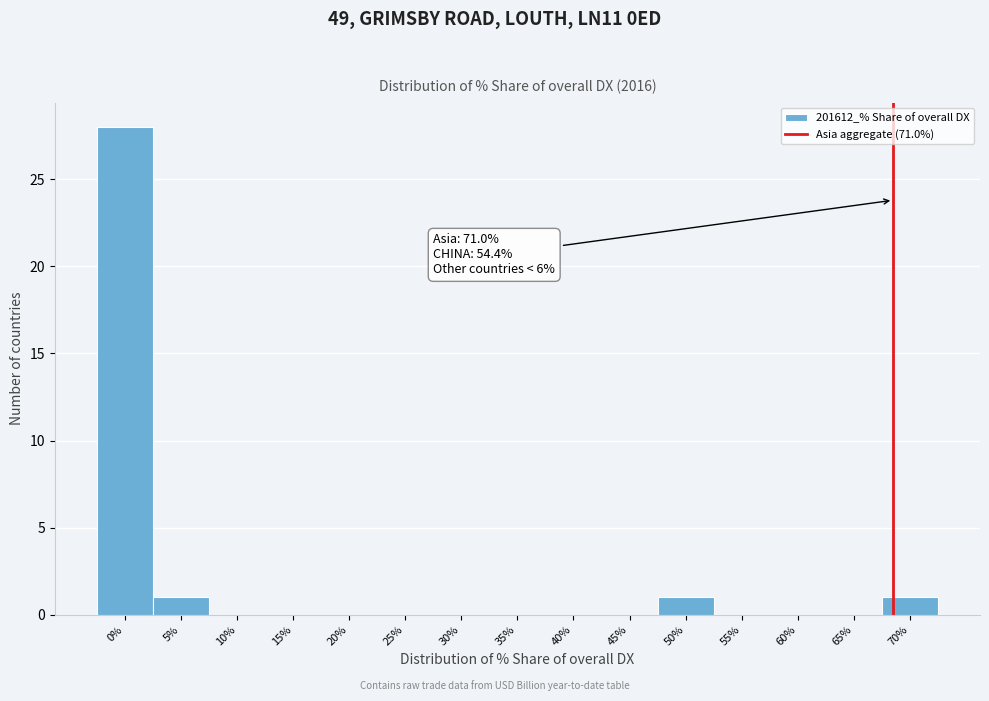

Reading right to left, list all the values displayed in this chart.

70%=1	65%=0	60%=0	55%=0	50%=1	45%=0	40%=0	35%=0	30%=0	25%=0	20%=0	15%=0	10%=0	5%=1	0%=28